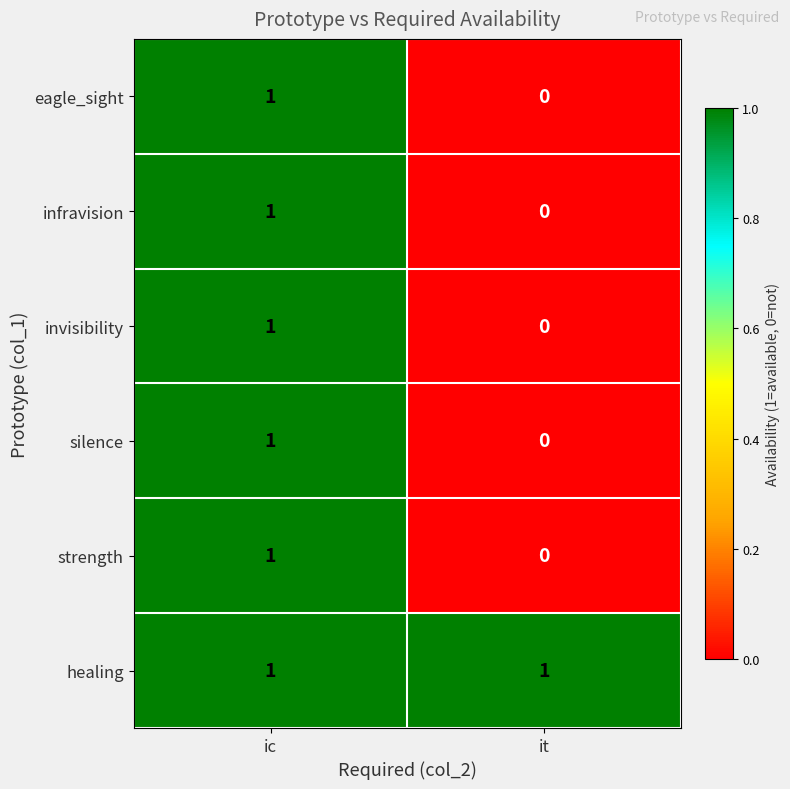

At which label is silence closest to 0?

it